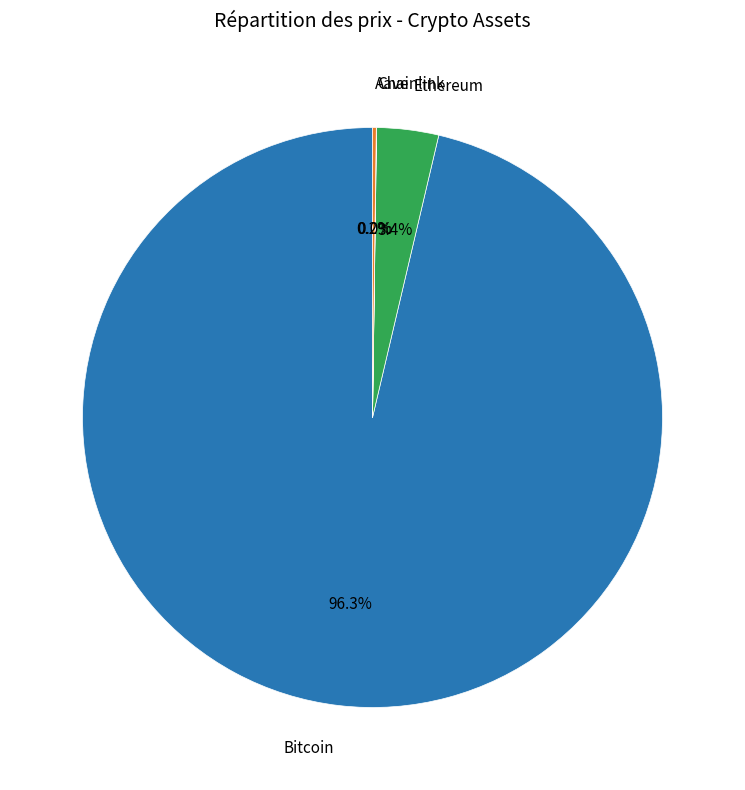

Is there a majority slice in this chart?

Yes